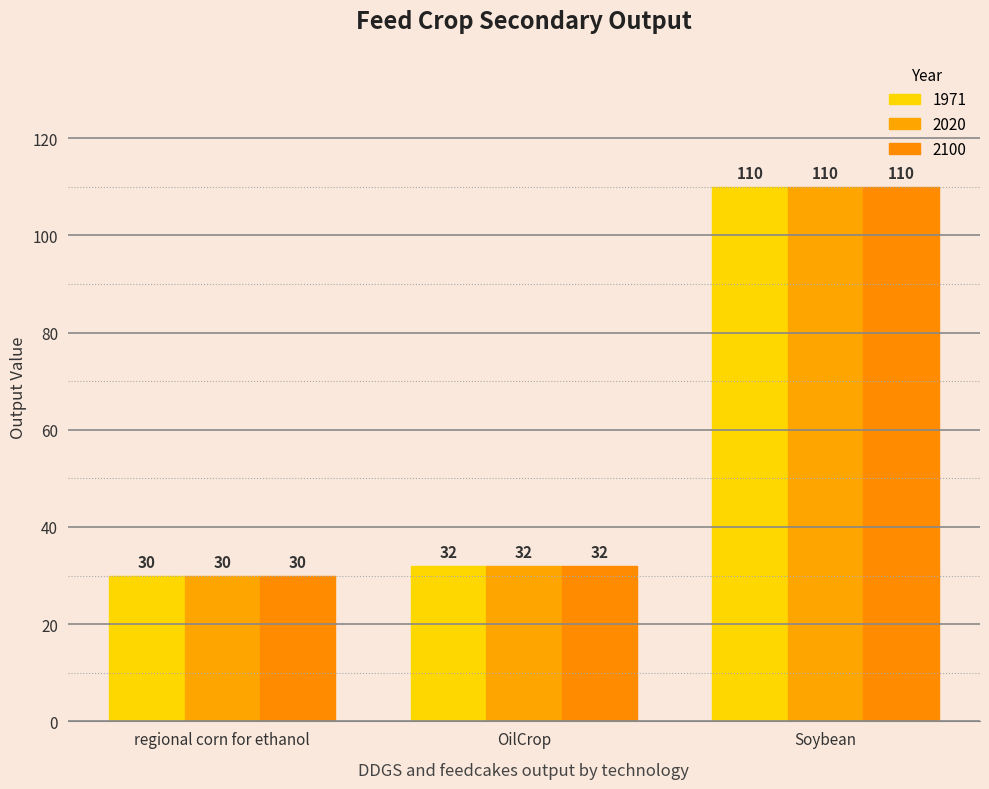

Rank the series at regional corn for ethanol from highest to lowest value.

1971, 2020, 2100